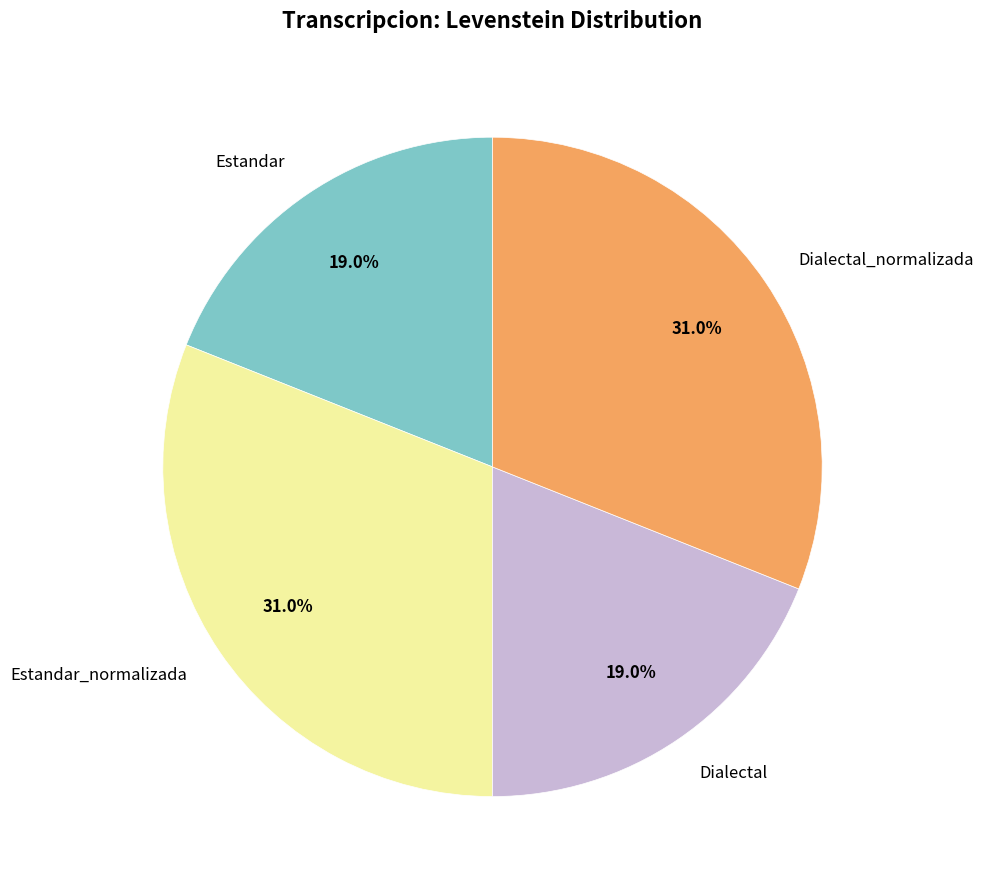

How many slices are in this pie chart?

4